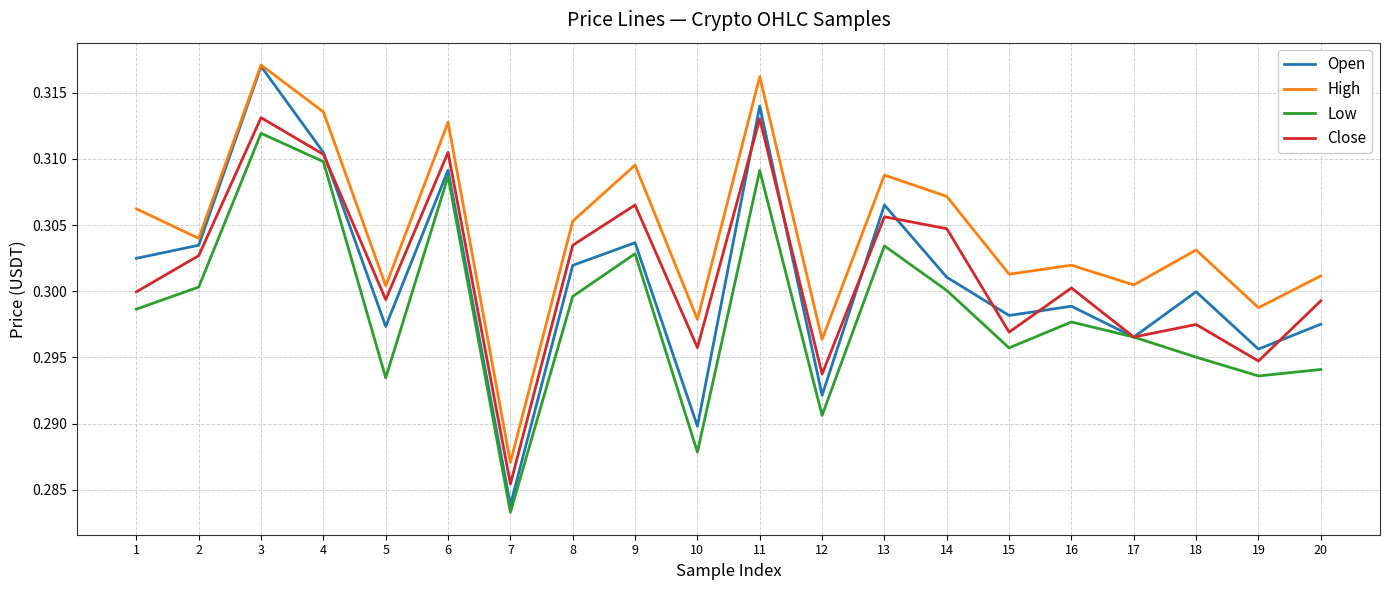

True or false: Open has a value of 0.3 at 4.

True